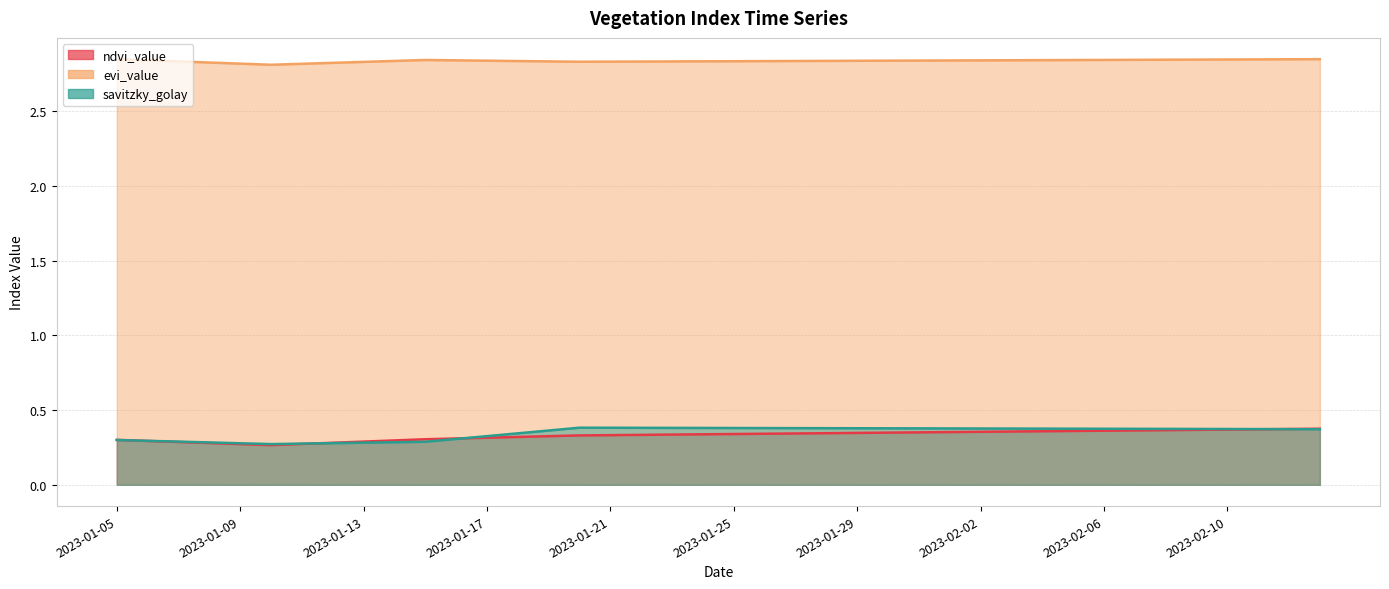

At which category does evi_value reach its first local peak?

2023-01-15